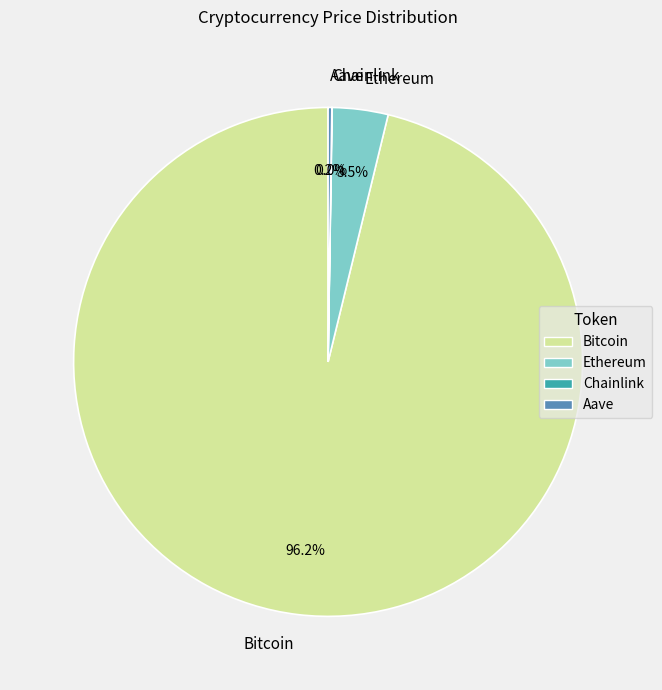

Which slice is the largest?

Bitcoin